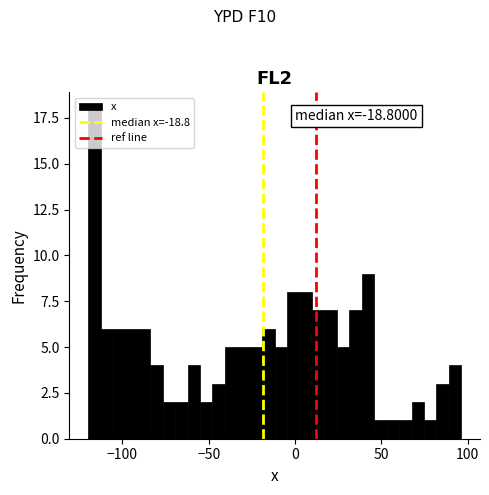

Around what value on the x-axis is the tallest bar? Give the approximate position of its centre, as read against the axis.

-115